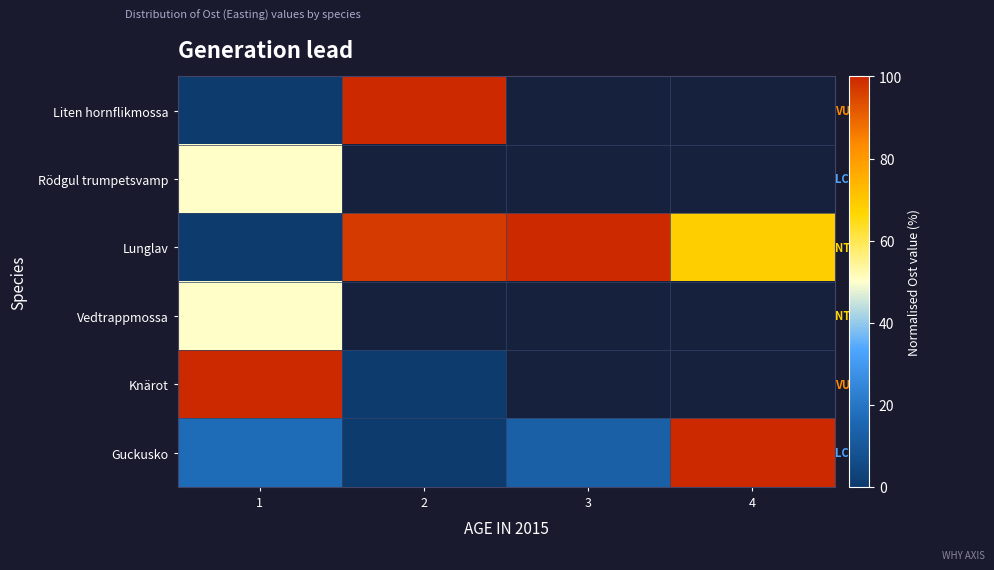

Count the number of data series in this chart.

6